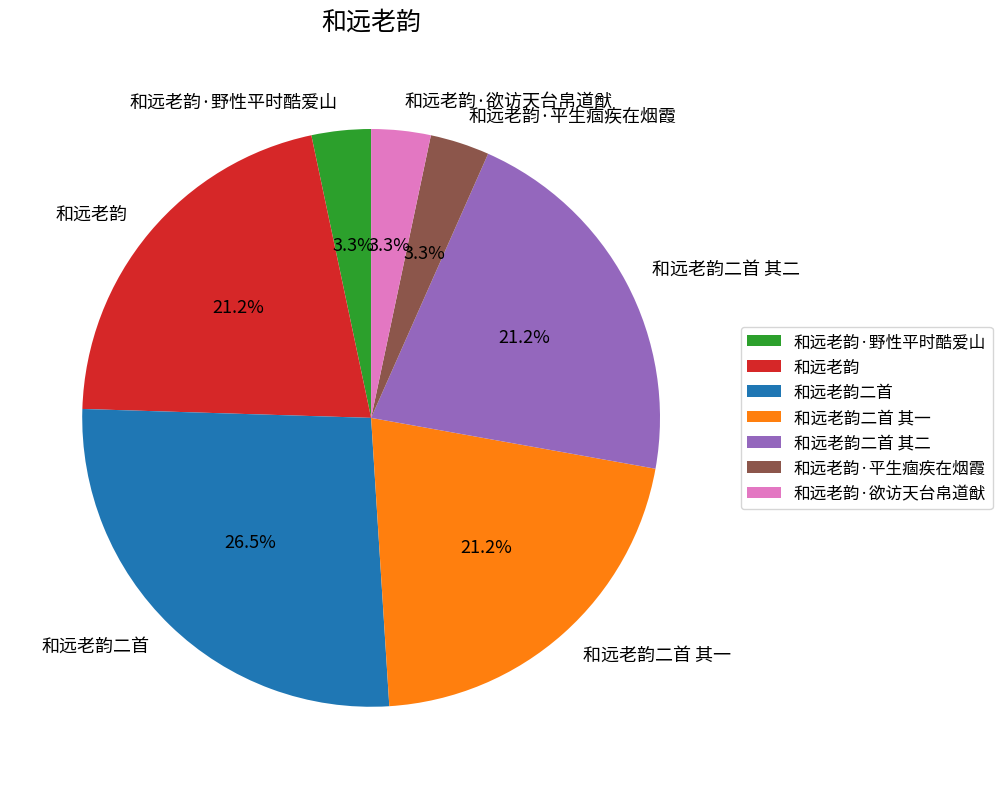

What percentage is NOT represented by 和远老韵二首 其一?

78.8%